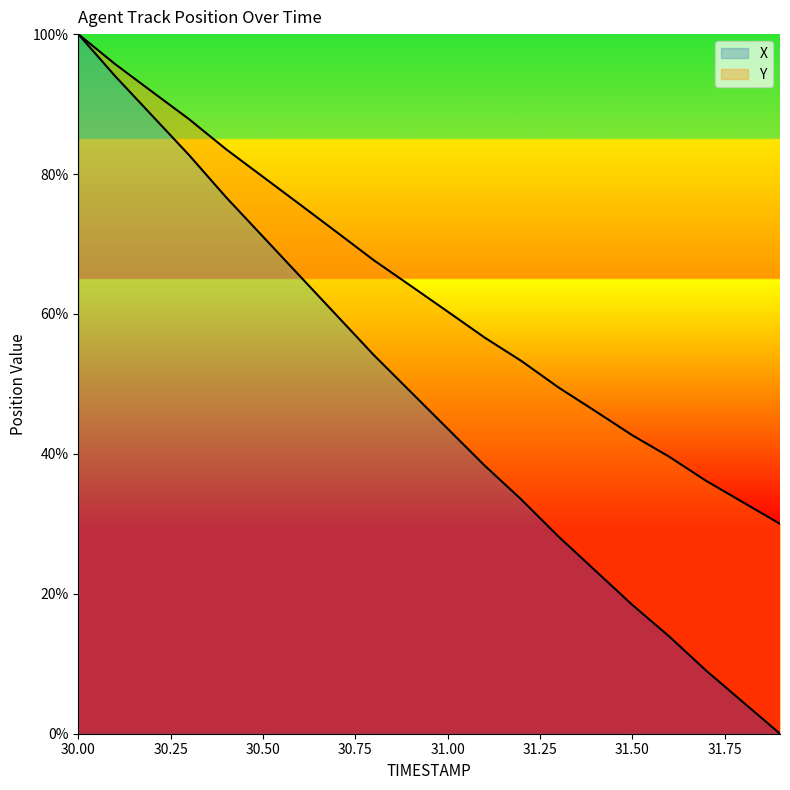

What are all the series names shown in the legend?

X, Y